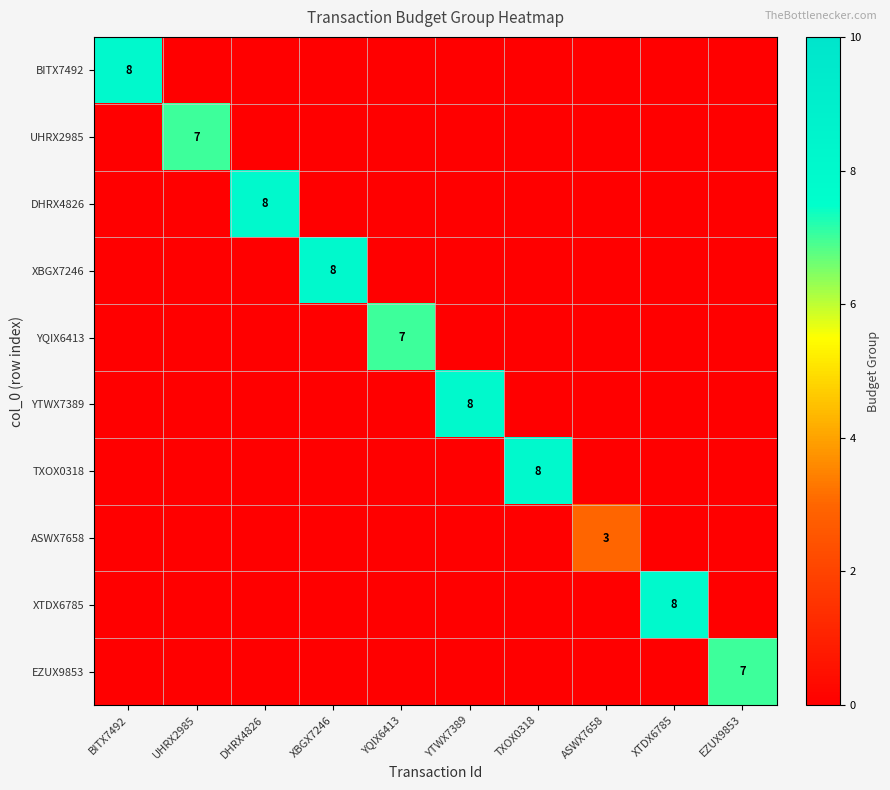

How many data points does each series have?

10